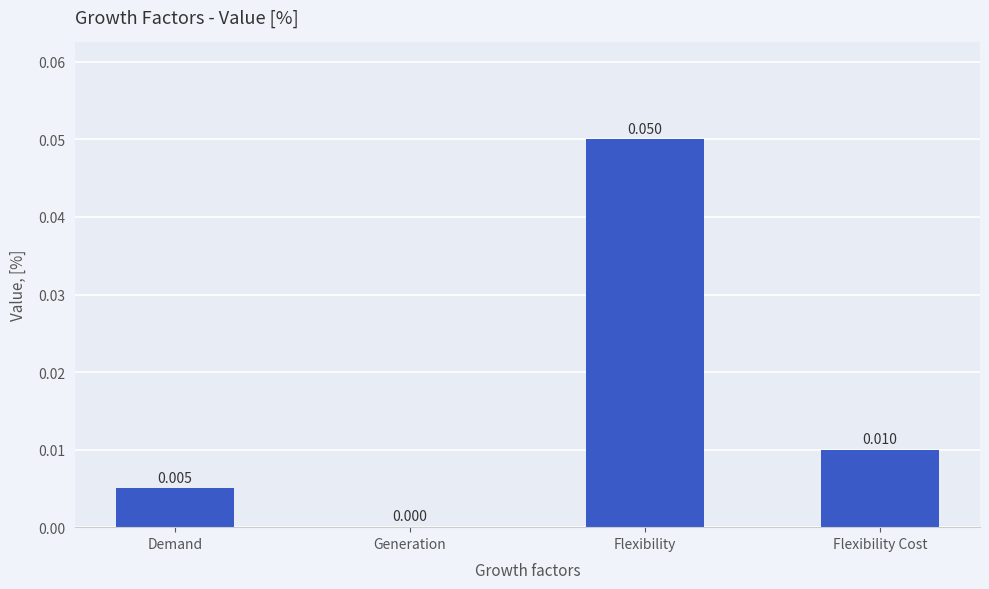

Are the bars horizontal?

No